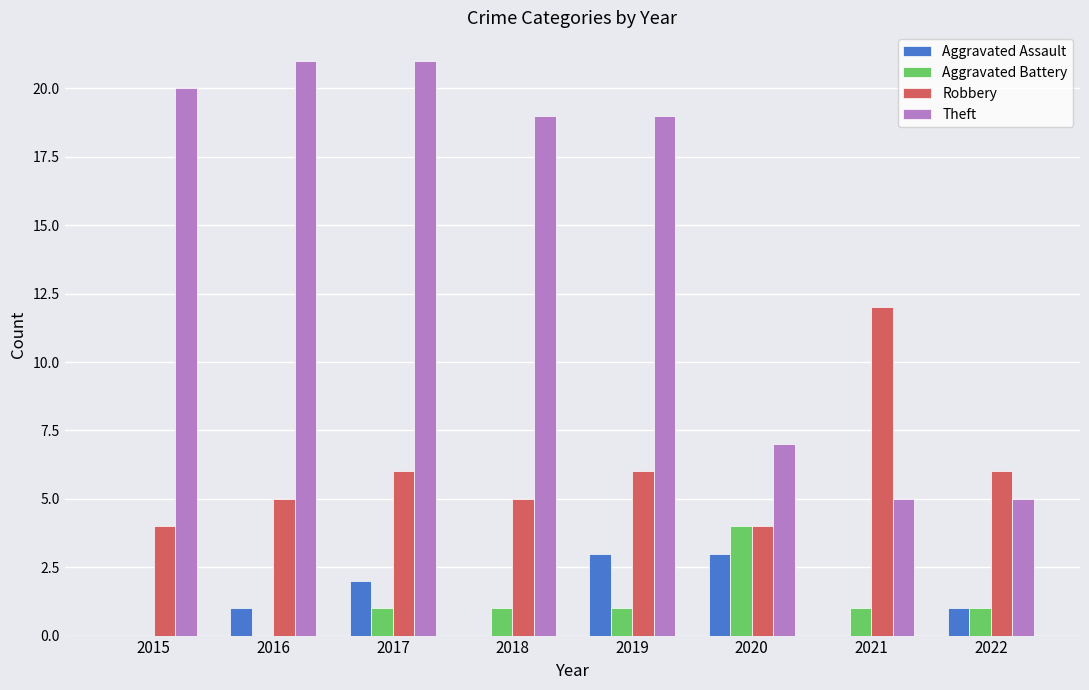

At which category is the sum across all series the highest?

2017